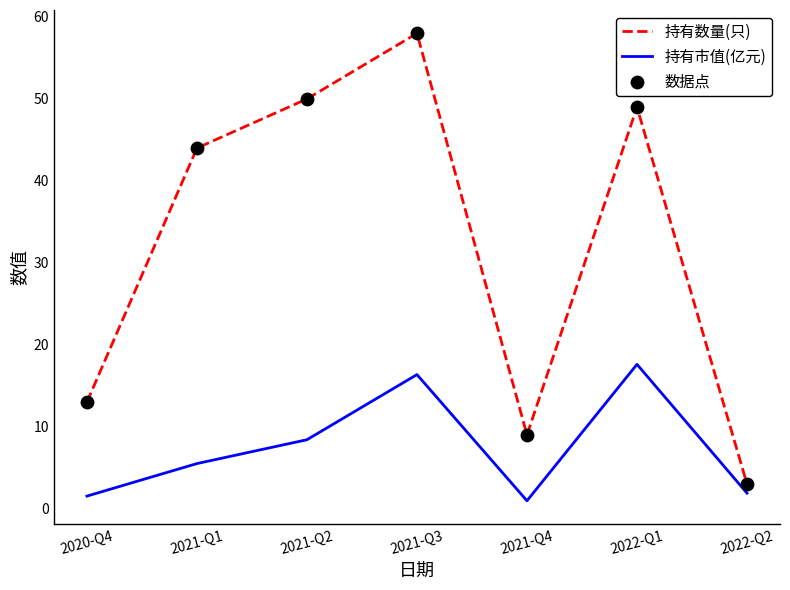

At how many categories does at least one series exceed 32?

4